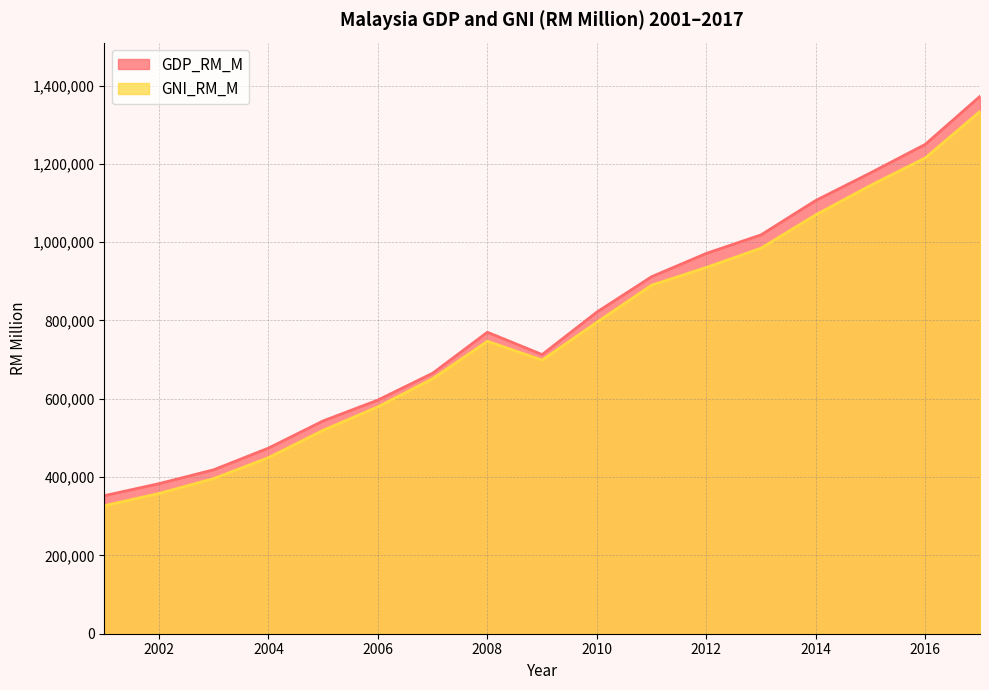

What is the difference between the second highest and minimum values in the GDP_RM_M series?

897119